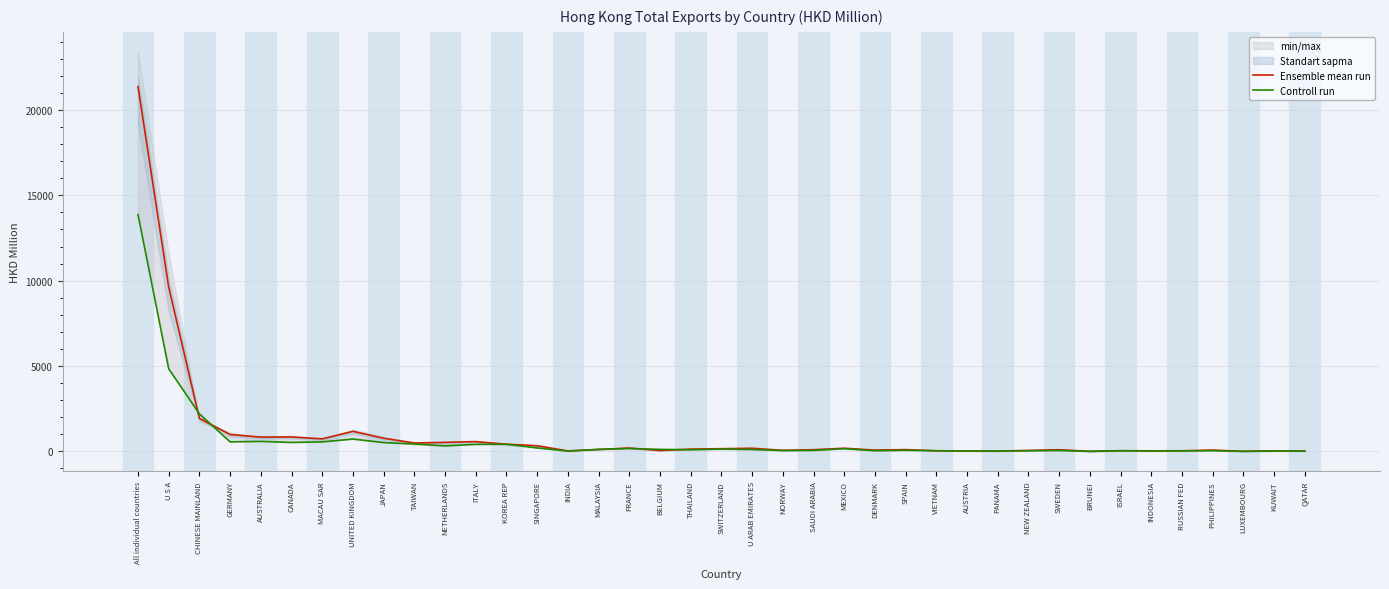

At THAILAND, list the series in order from smallest to largest.

Controll run, Ensemble mean run